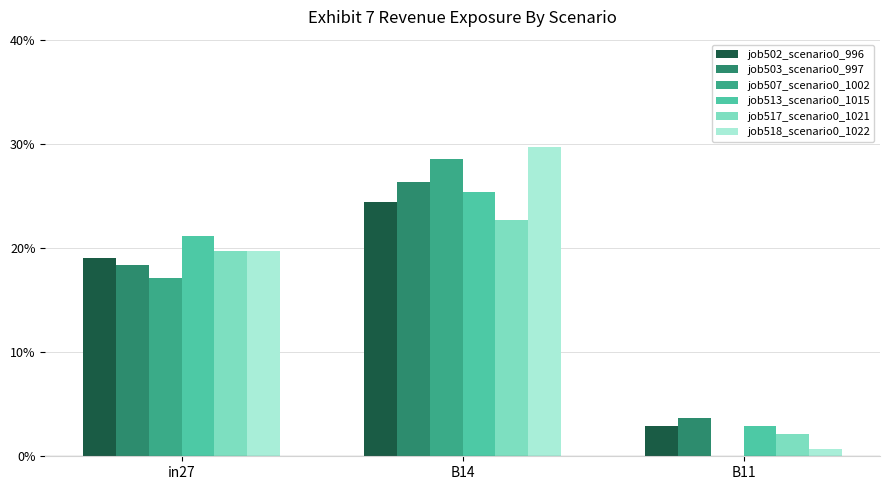

At B11, list the series in order from smallest to largest.

job507_scenario0_1002, job518_scenario0_1022, job517_scenario0_1021, job502_scenario0_996, job513_scenario0_1015, job503_scenario0_997